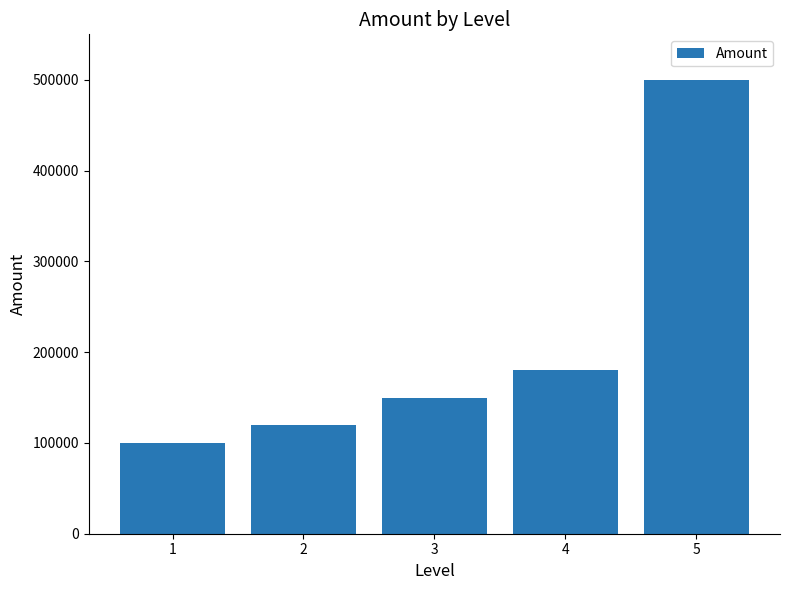

What is the change in value from 3 to 4?

+30000